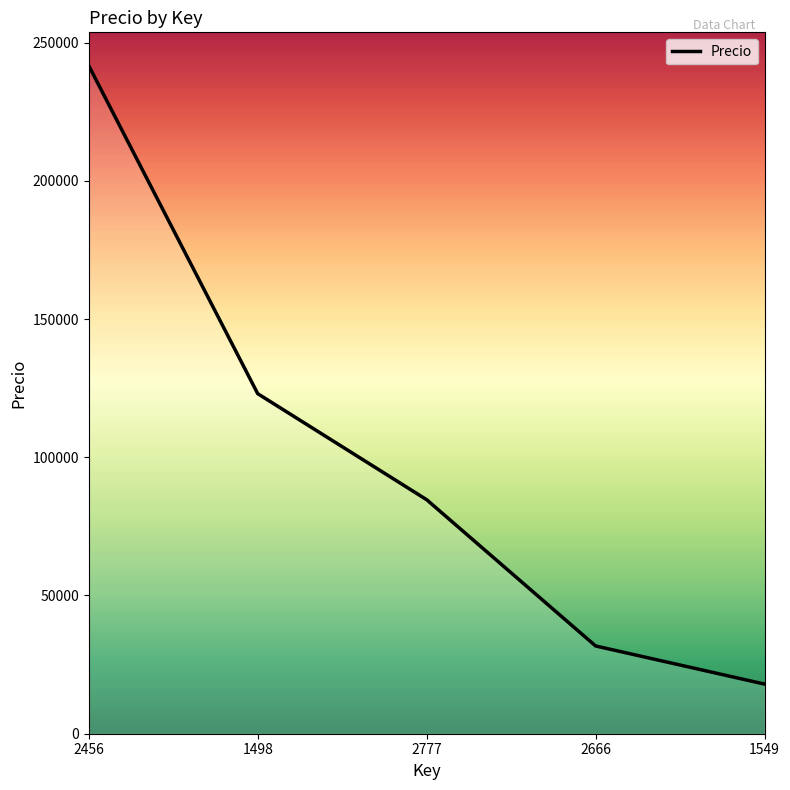

Does the chart have visible grid lines?

No